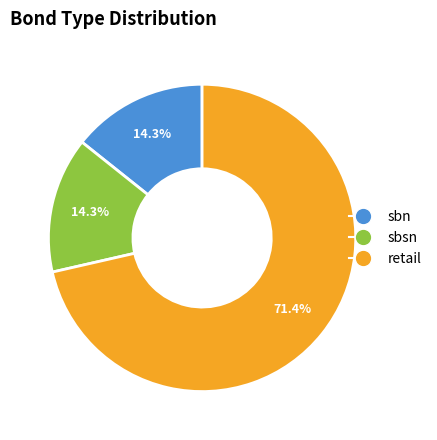

Is there a majority slice in this chart?

Yes